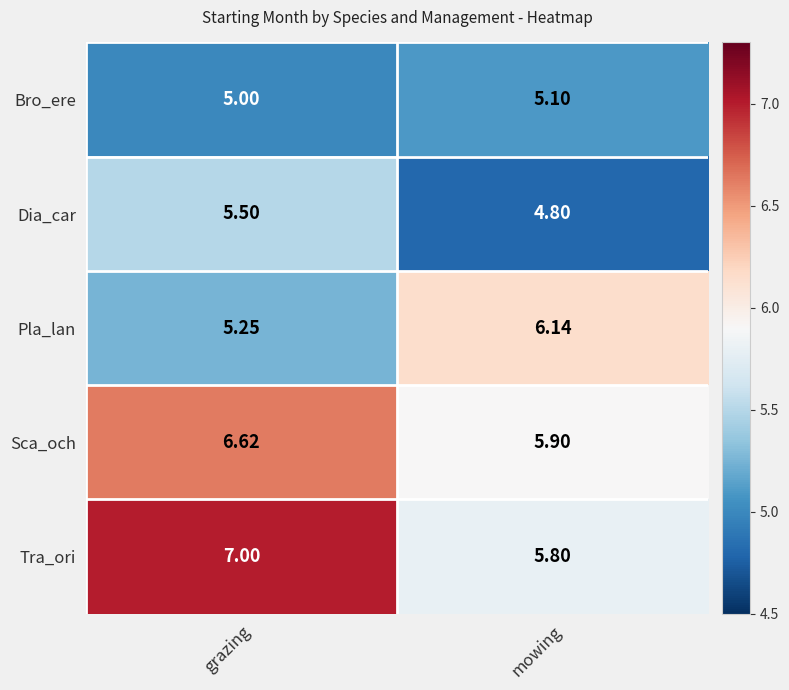

At which label does Dia_car first exceed 5?

grazing